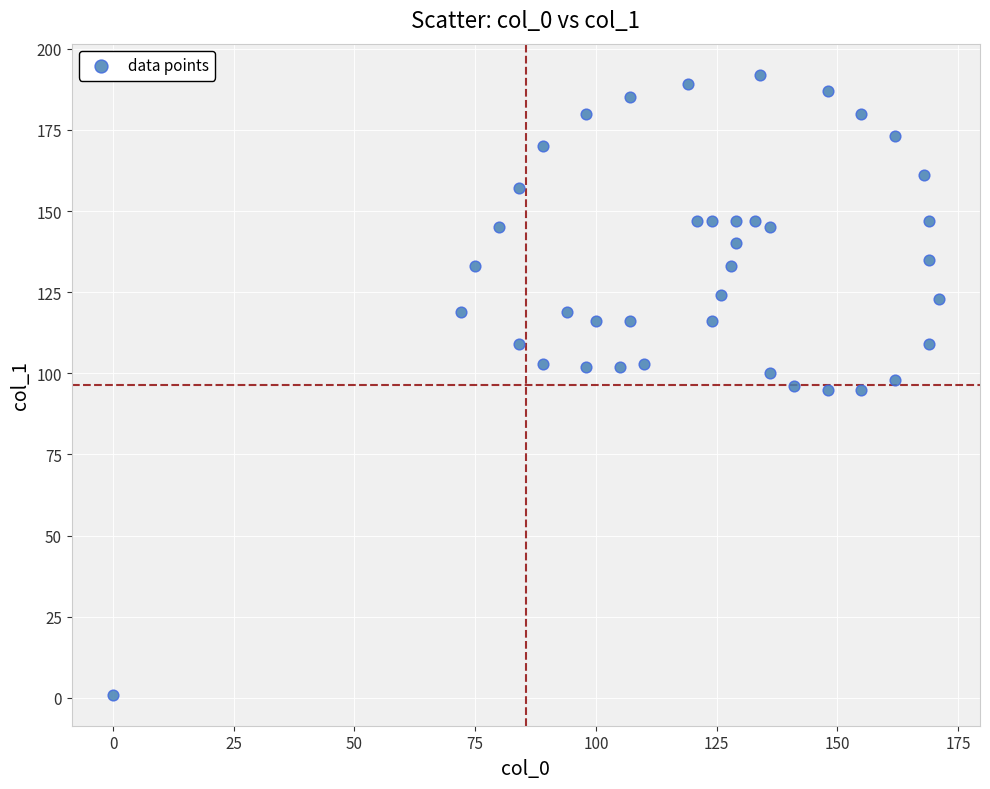

What is the range of Y values (max minus min)?

191